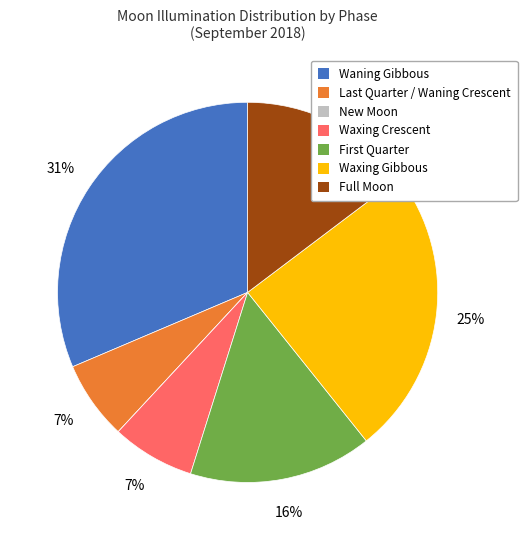

To the nearest percent, what is the average slice percentage?

14%